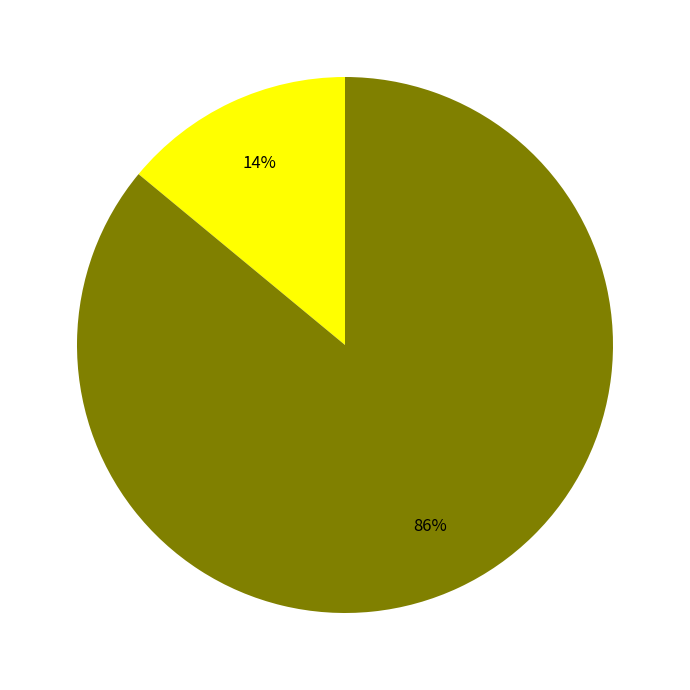

To the nearest percent, what is the difference between the largest and smallest slice percentages?

72%